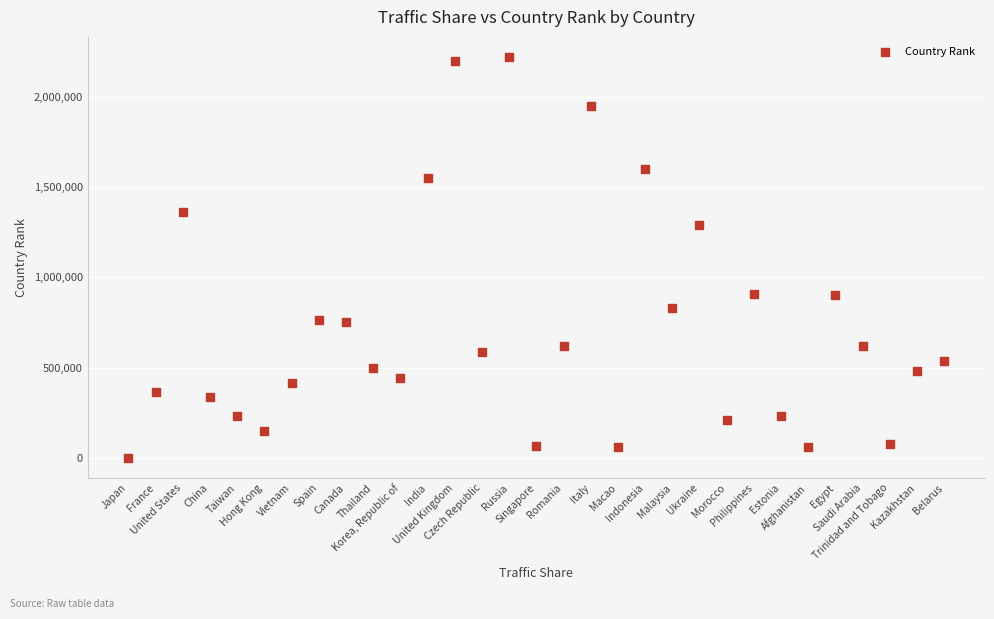

What is the range of Y values (max minus min)?

2219496